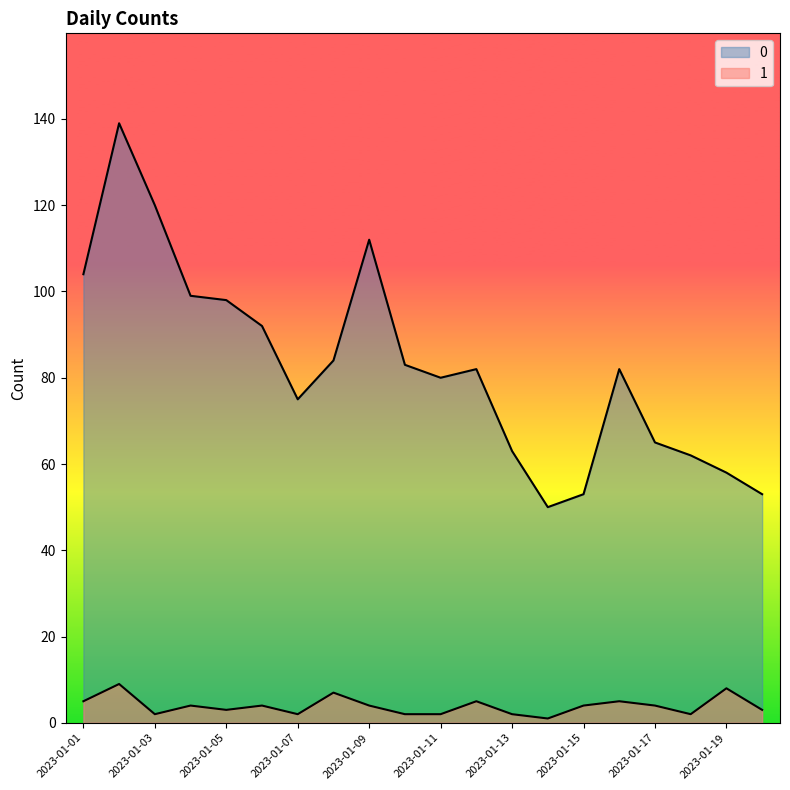

How many values in the 0 series exceed 82?

9